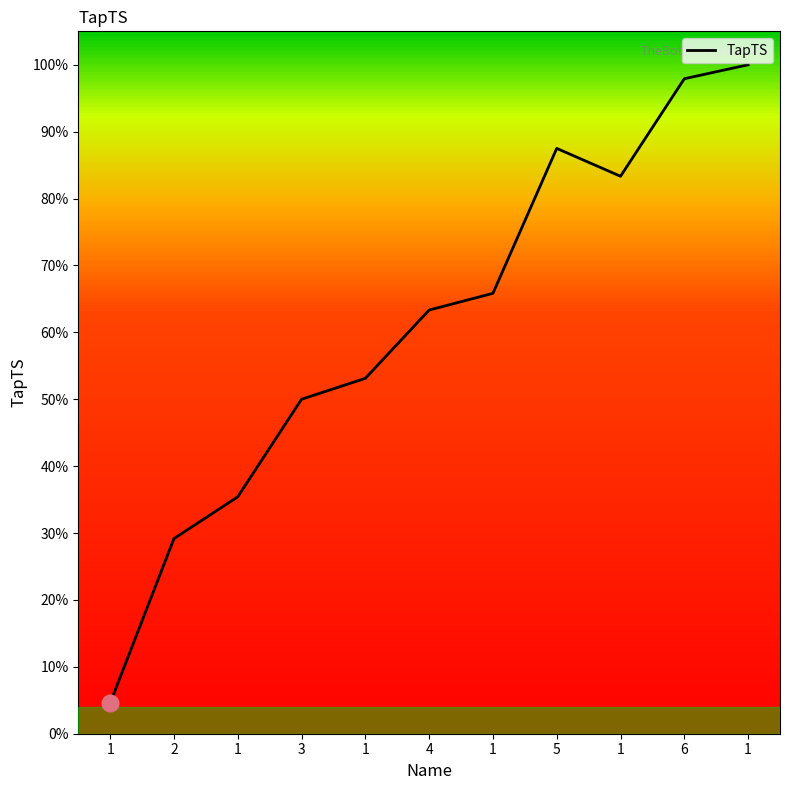

How many points are higher than both their immediate neighbors (excluding endpoints)?

1